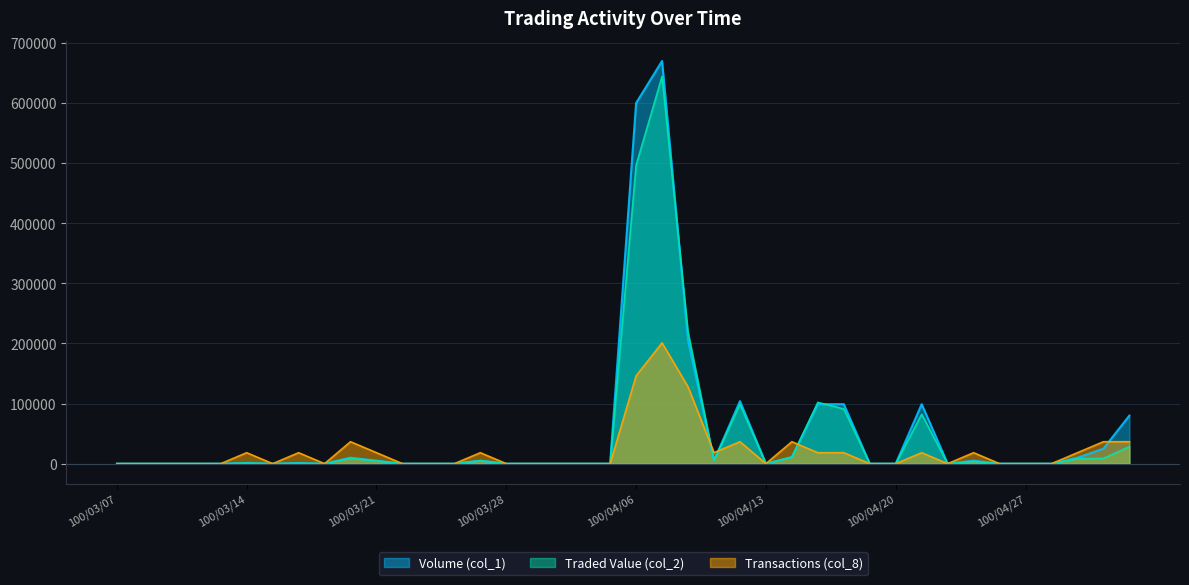

What is the label of the 38th point from the left?

100/04/29